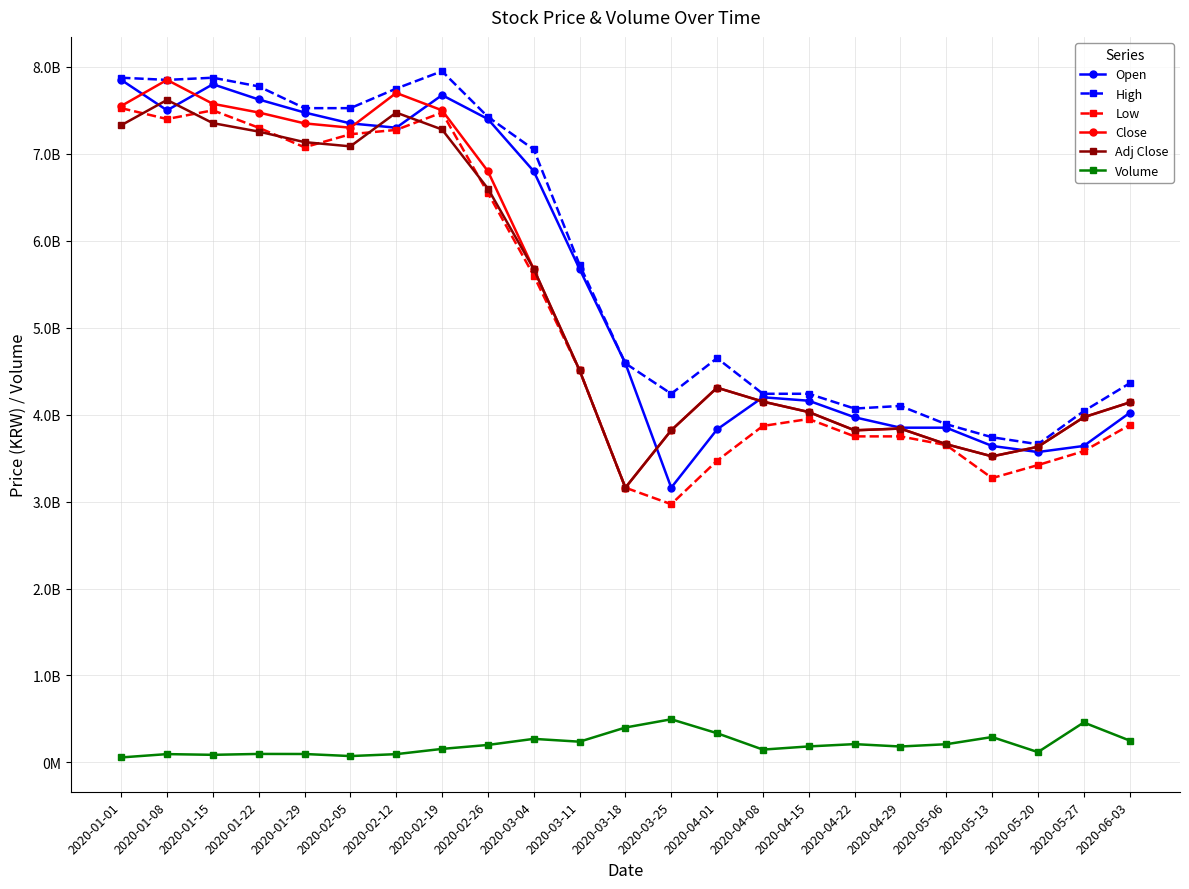

What is the sum of all Open values?

126930000000